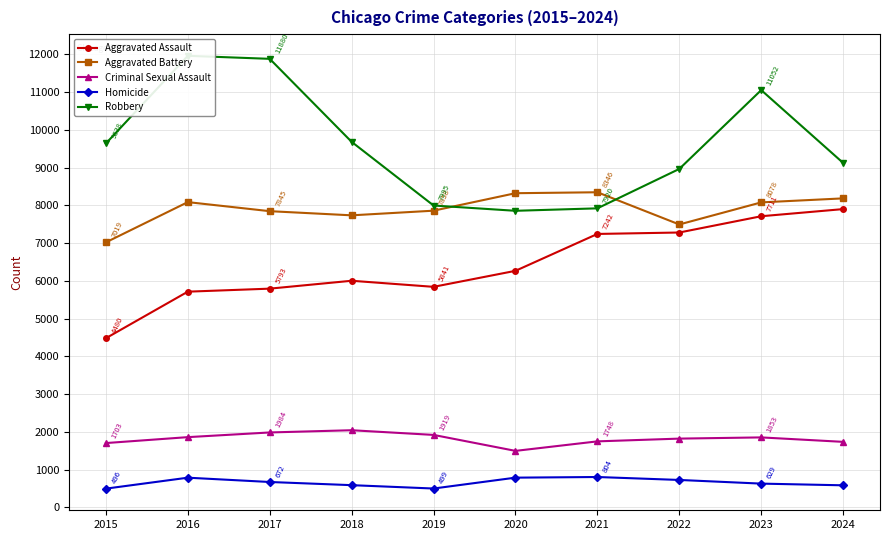

True or false: Criminal Sexual Assault has a value of 1984 at 2017.

True